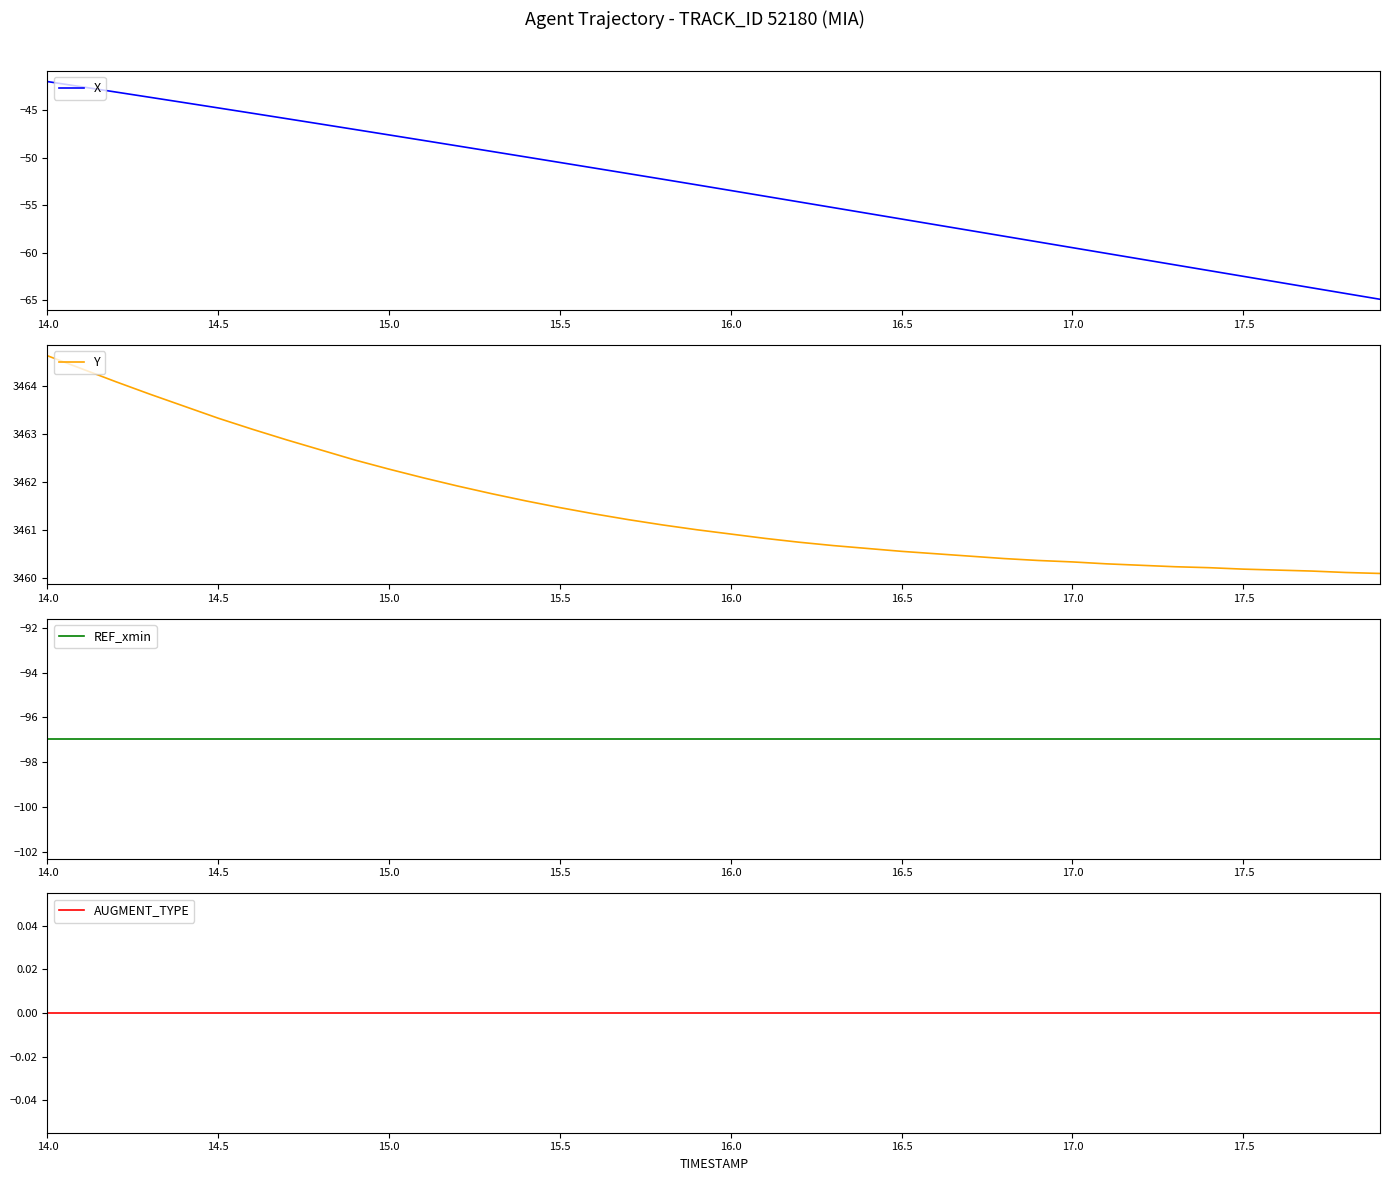

What is the minimum value shown in the chart?

-96.9